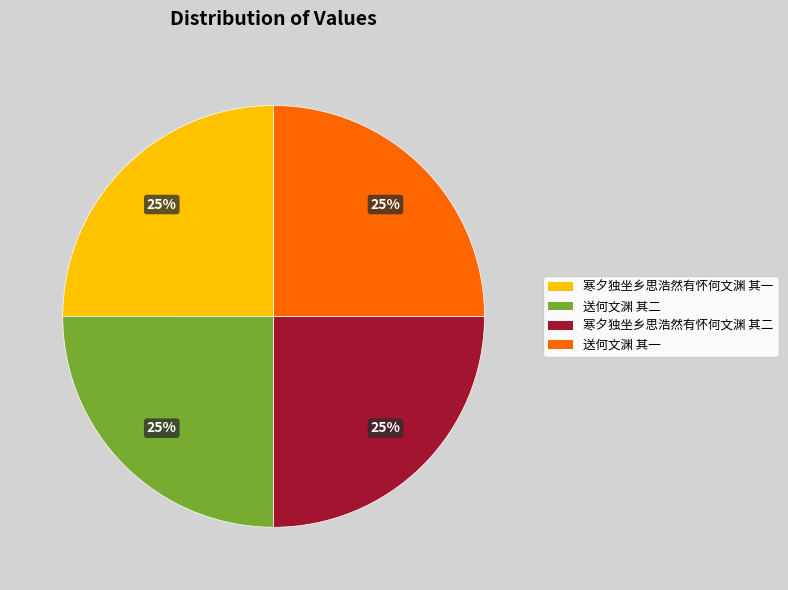

Approximately how many times larger is the value at 送何文渊 其一 compared to 寒夕独坐乡思浩然有怀何文渊 其一?

1.0